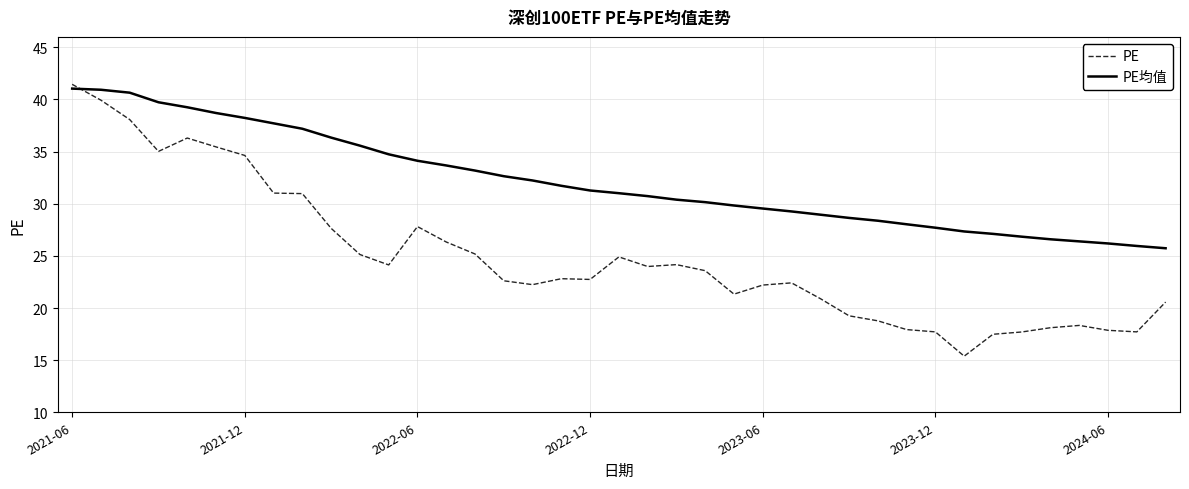

What is the difference between the maximum and minimum values in the PE series?

26.1